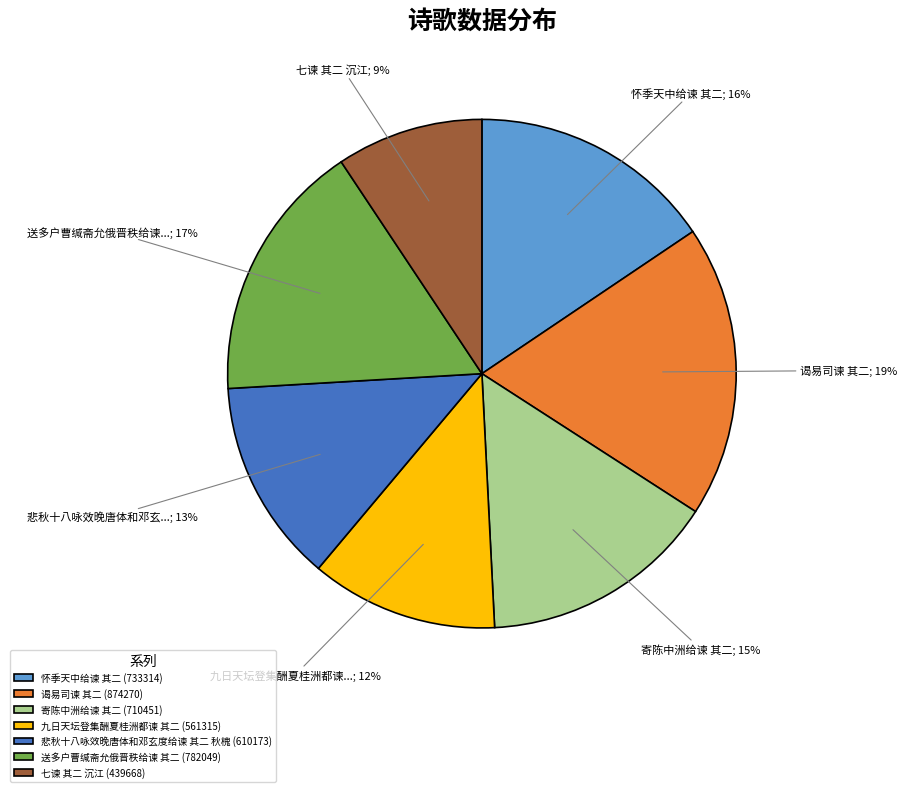

The 谒易司谏 其二 slice represents 12% of the pie. True or false?

False